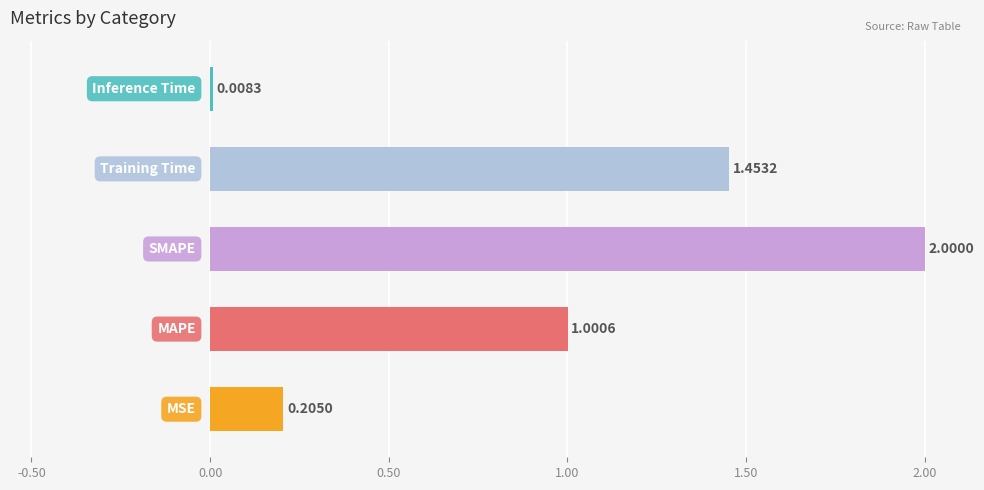

What is the difference between the maximum and minimum values?

2.0